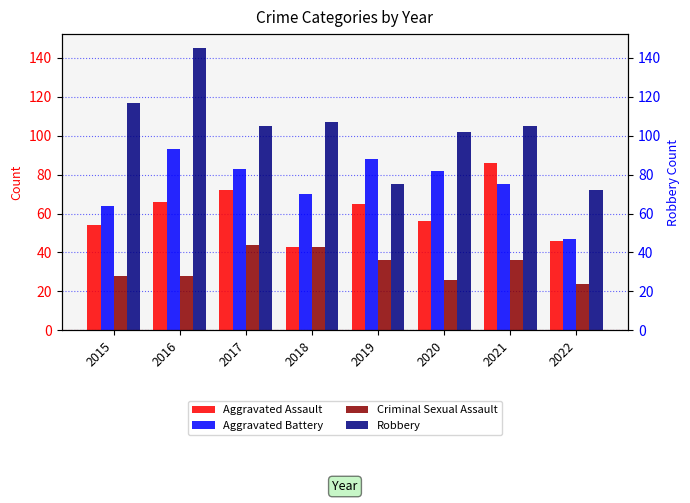

True or false: Aggravated Assault has a value of 19 at 2020.

False